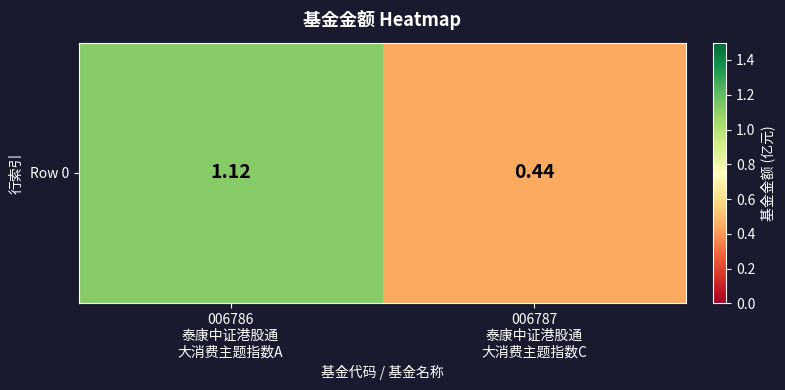

List the labels in order of value, largest first.

006786
泰康中证港股通
大消费主题指数A, 006787
泰康中证港股通
大消费主题指数C